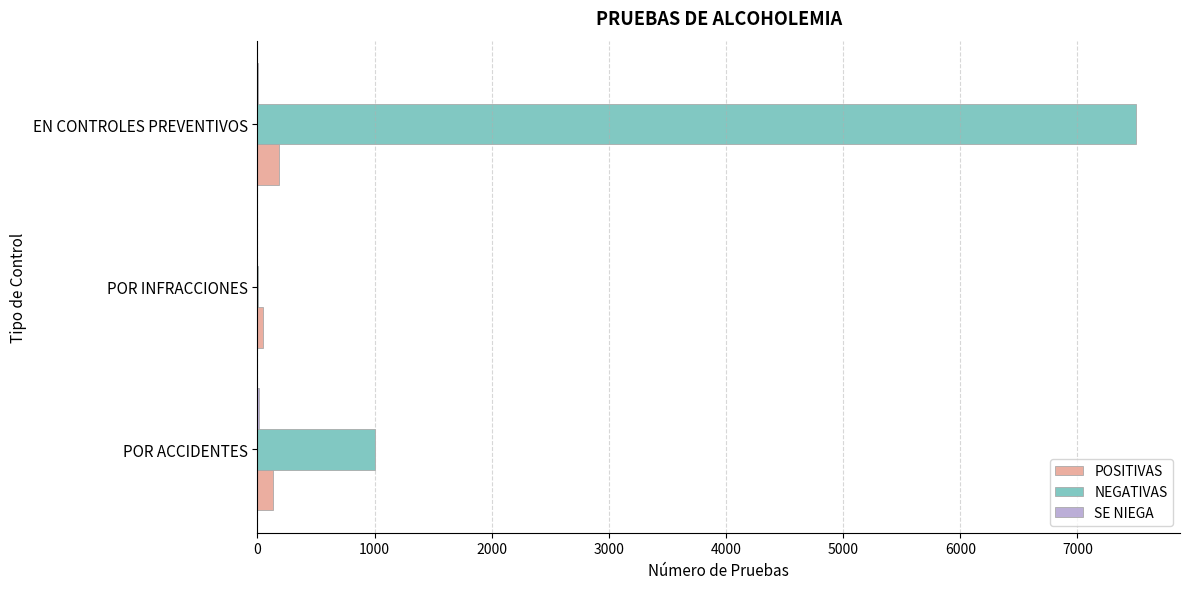

How many POSITIVAS values are between 52 and 184?

3